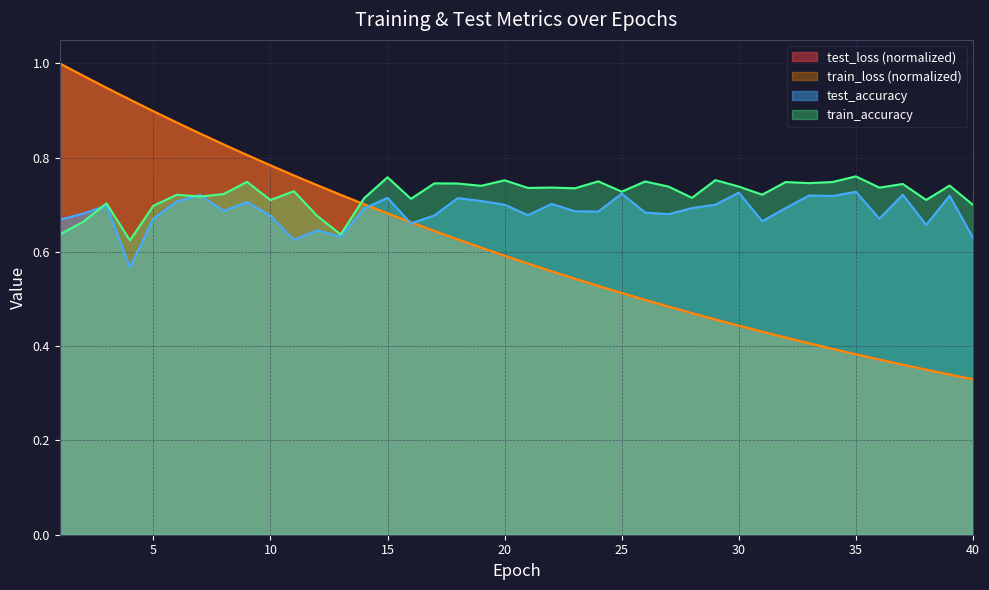

How many lines are shown in the chart?

4